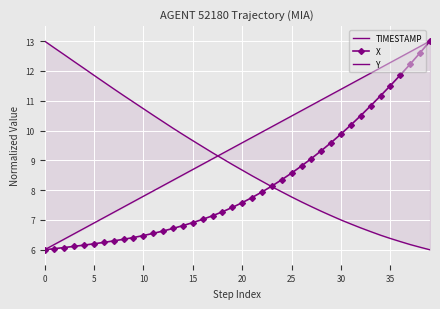

What is the label of the 33rd point from the left?

32